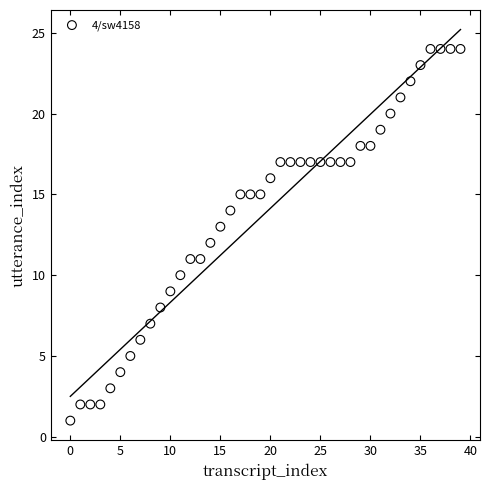

What is the range of Y values (max minus min)?

23